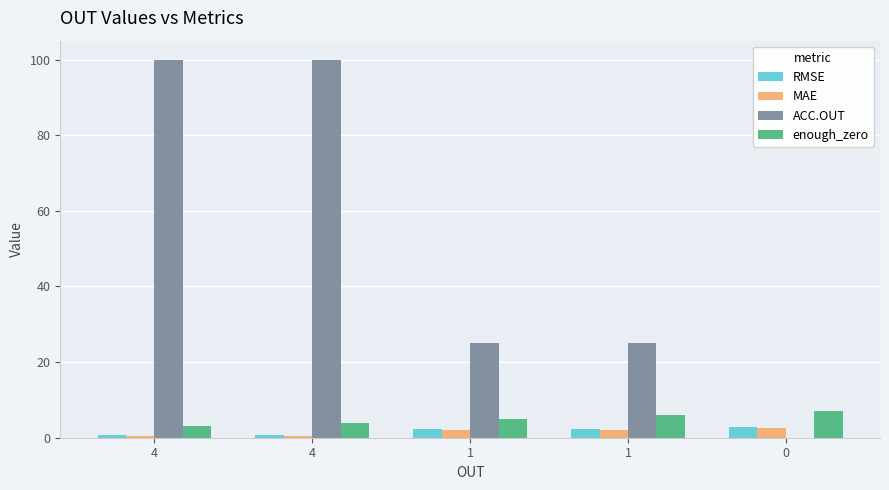

What are all the series names shown in the legend?

RMSE, MAE, ACC.OUT, enough_zero